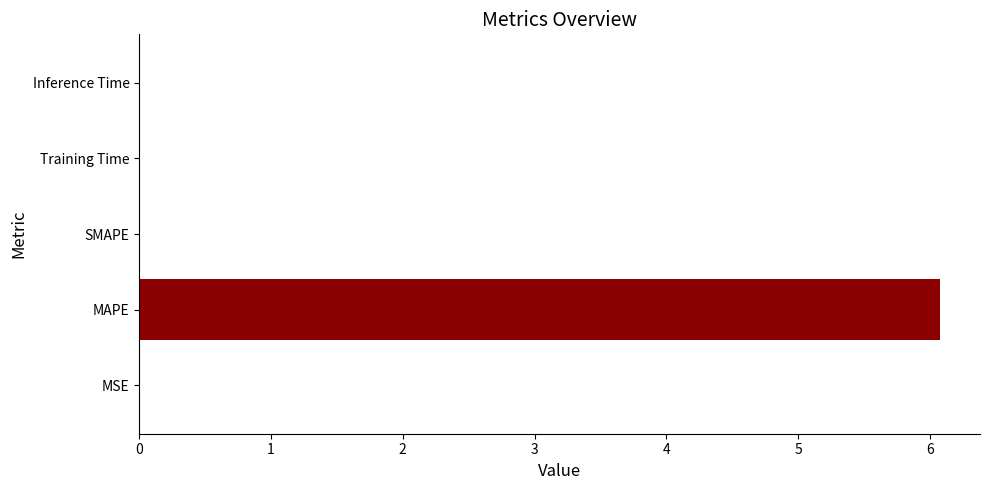

At which category does the chart reach its peak across all series?

MAPE